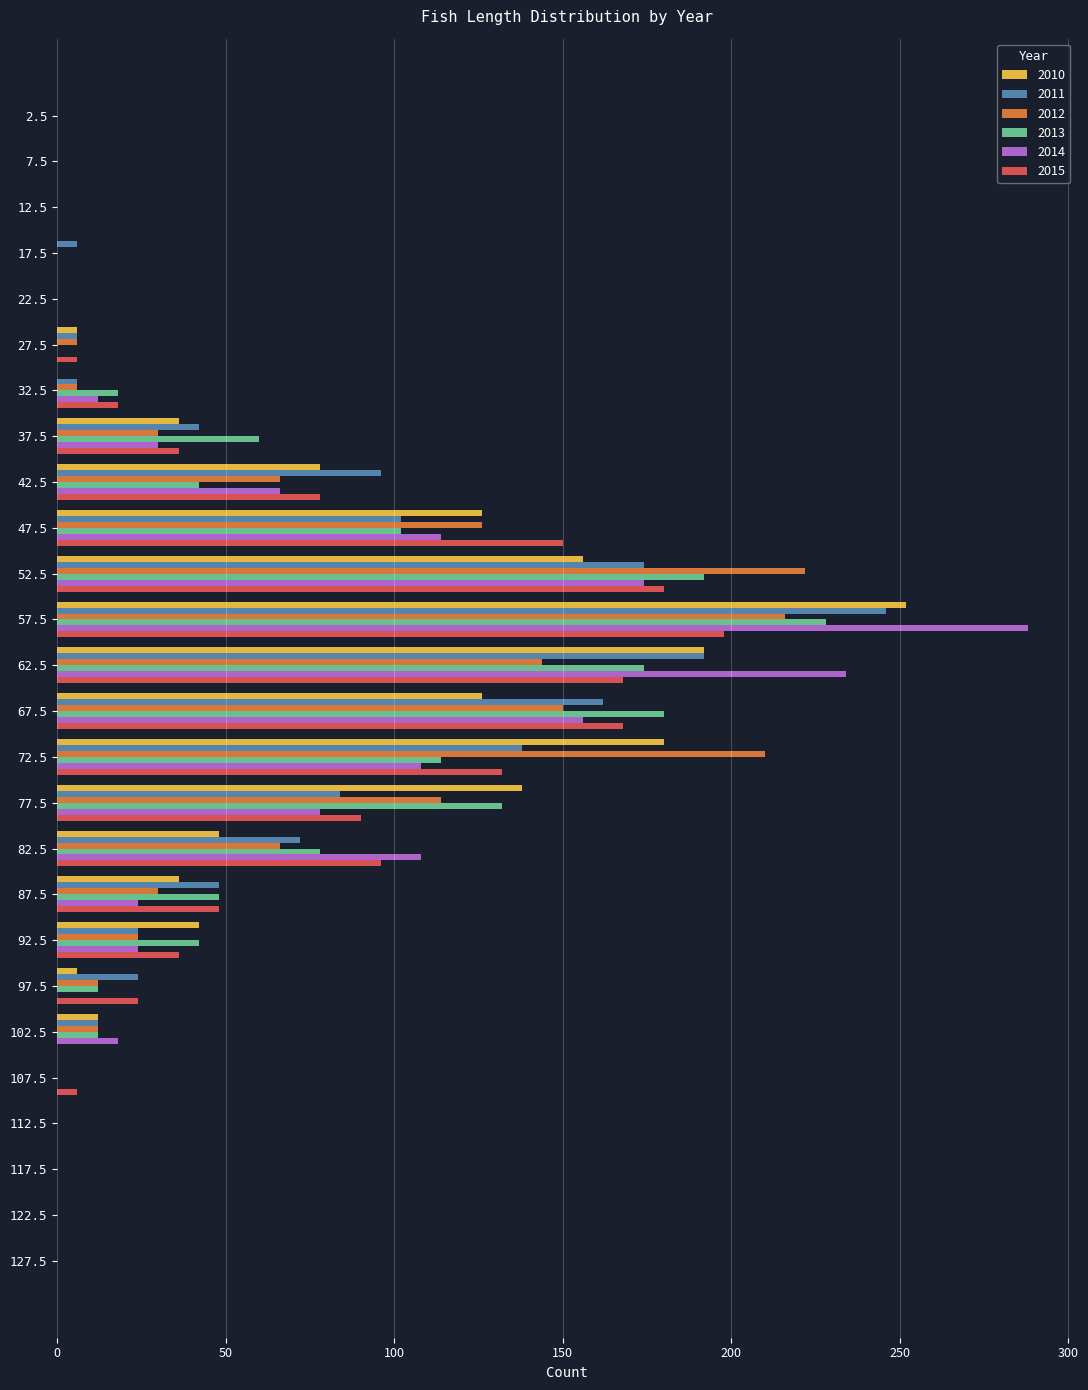

True or false: 2012 has a value of 135 at 127.5.

False